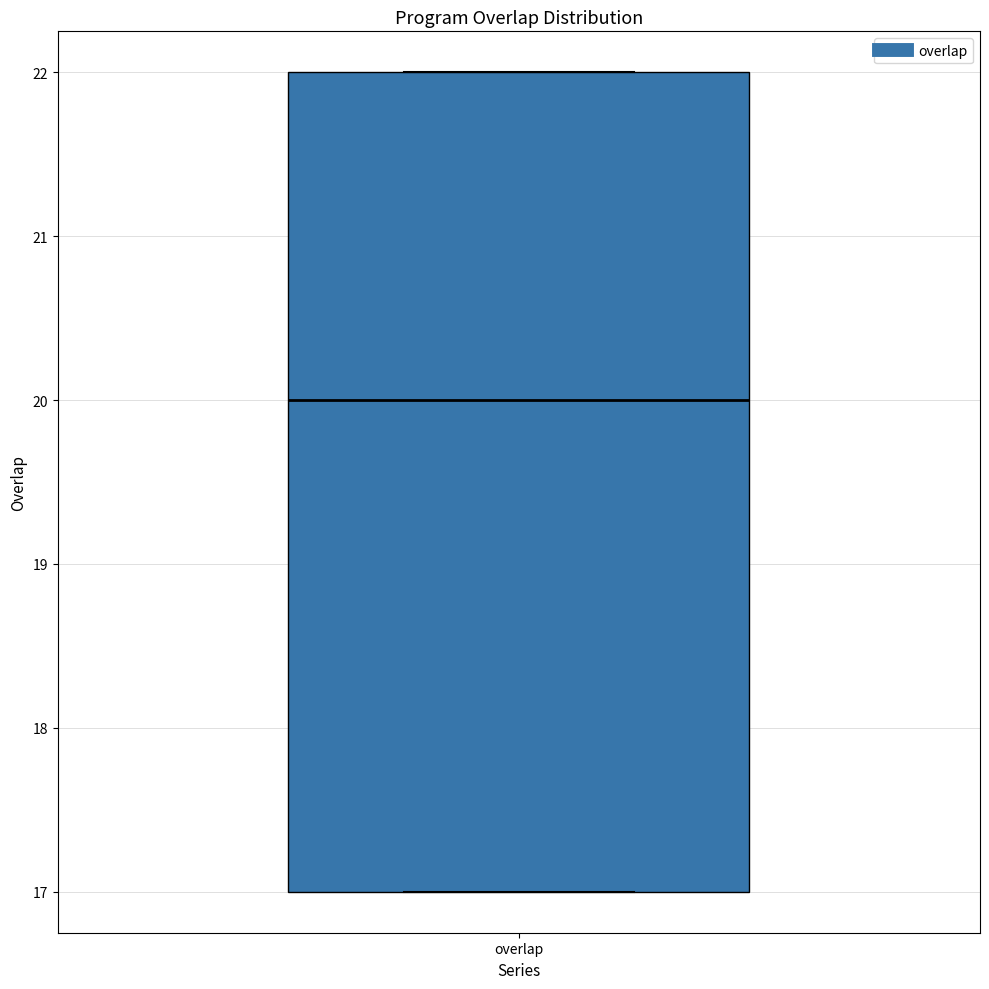

Transcribe this box plot: give where the median line is, the range the box spans, and where the two whiskers end, as read against the y-axis. The values are not printed on the chart, so give them approximately, as read against the axis.

median 20, box 17 to 22, whiskers 17 to 22